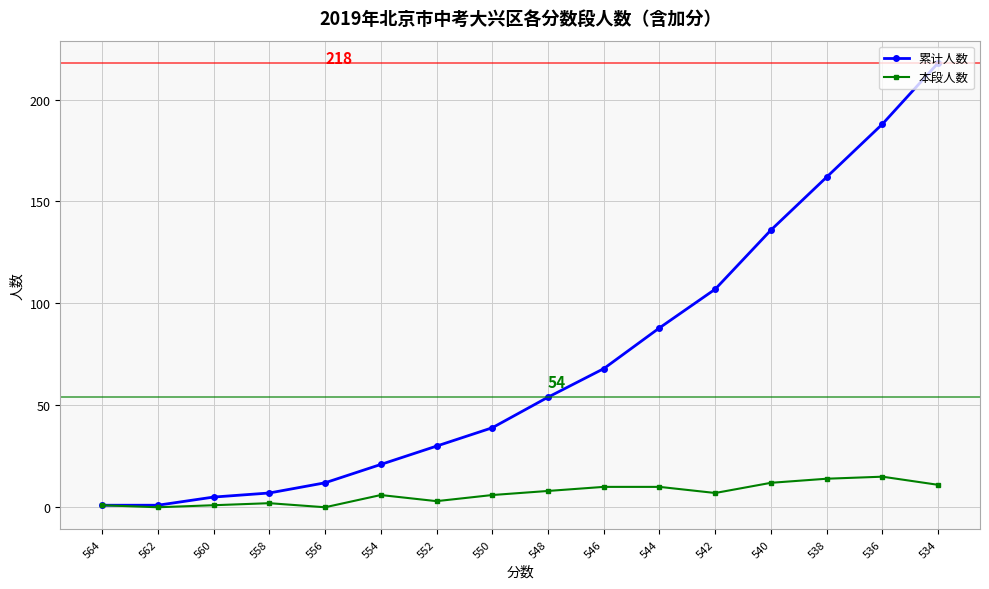

What is the average value of the 累计人数 series?

71